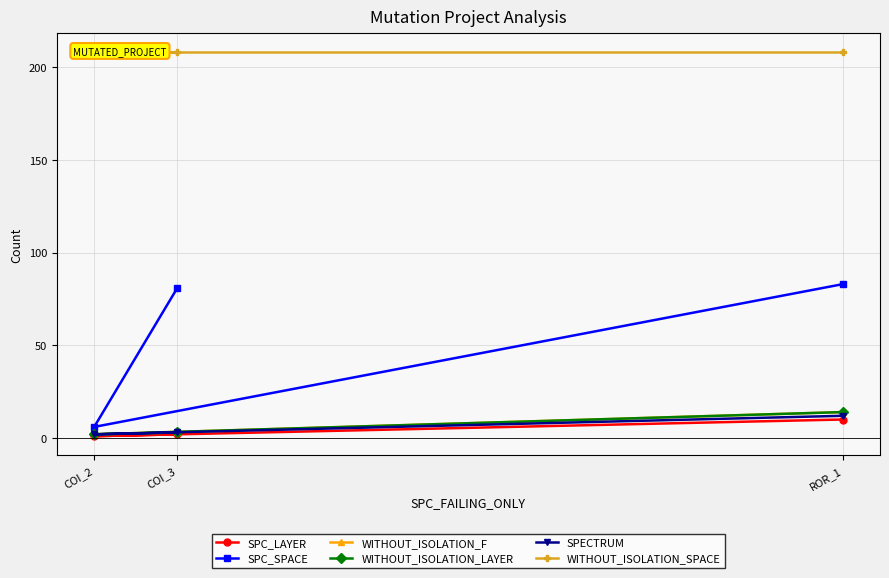

Reading left to right, extract all data points from this chart.

SPC_LAYER: COI_3=2	COI_2=1	ROR_1=10
SPC_SPACE: COI_3=81	COI_2=6	ROR_1=83
WITHOUT_ISOLATION_F: COI_3=3	COI_2=2	ROR_1=14
WITHOUT_ISOLATION_LAYER: COI_3=3	COI_2=2	ROR_1=14
SPECTRUM: COI_3=3	COI_2=2	ROR_1=12
WITHOUT_ISOLATION_SPACE: COI_3=208	COI_2=208	ROR_1=208